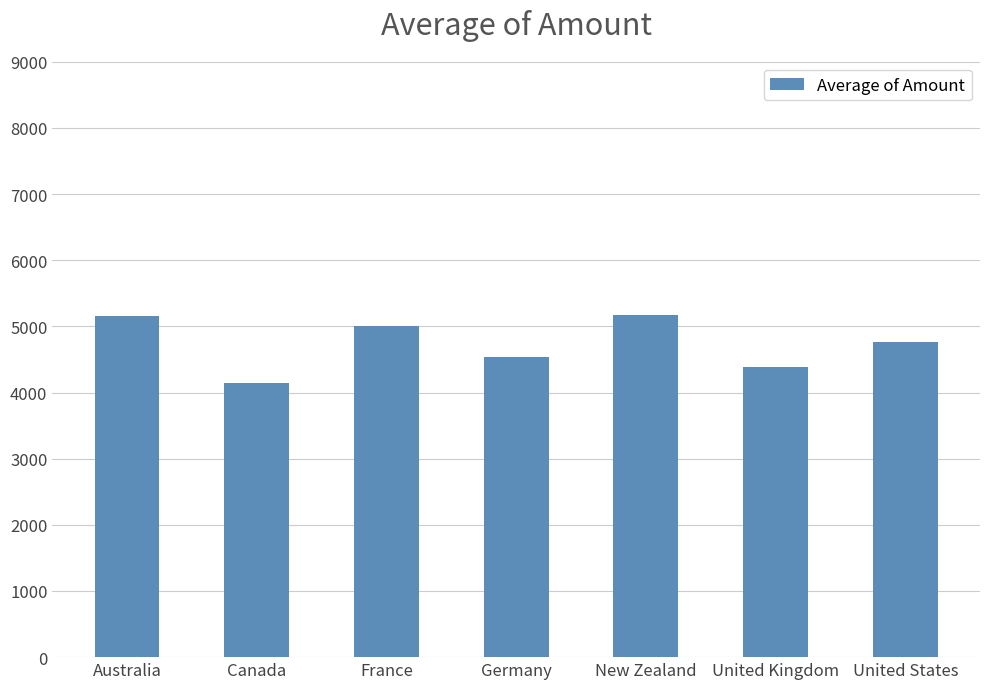

What is the difference between the values at United States and France?

243